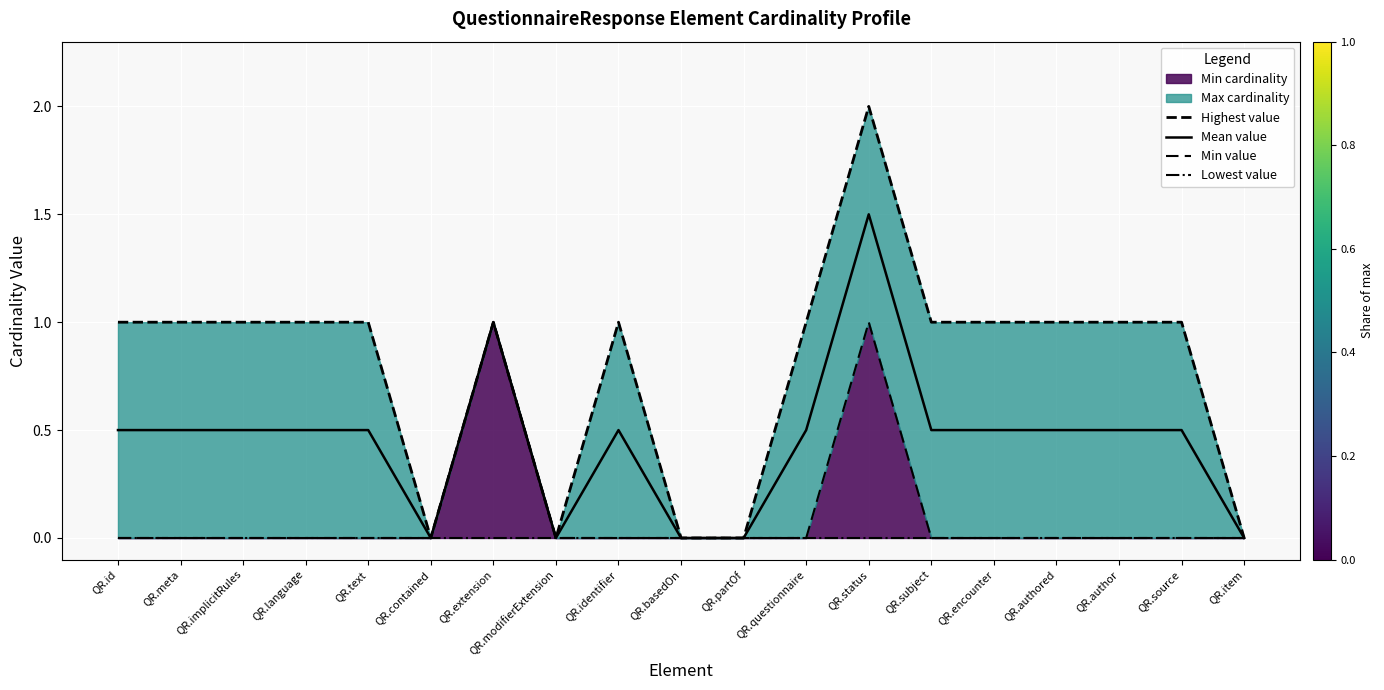

How many data points in Mean value are above 0?

14